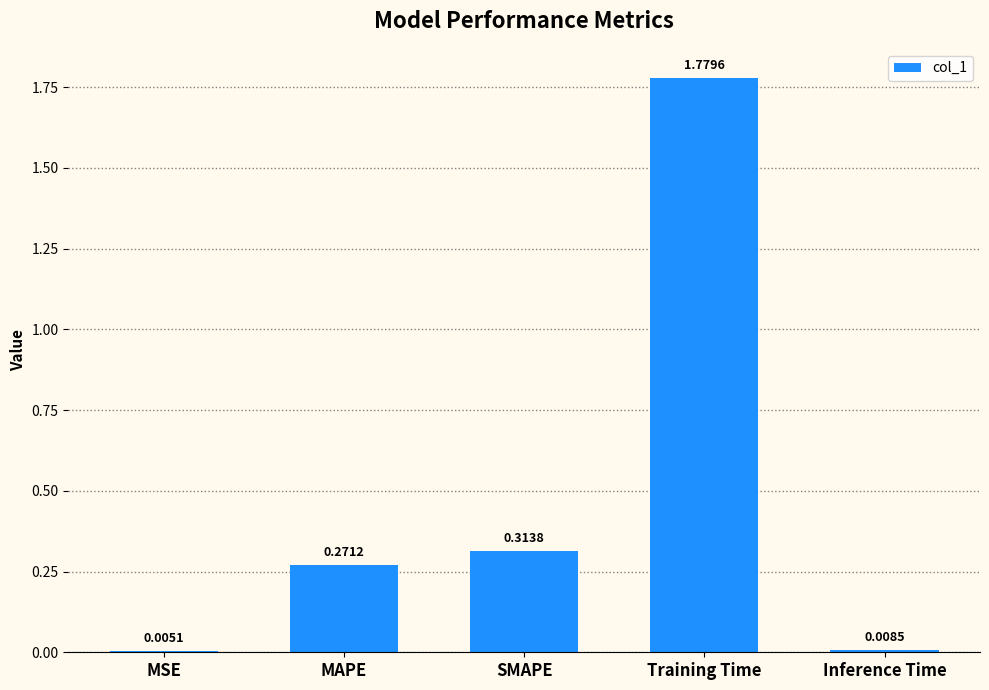

What is the change in value from MAPE to Inference Time?

-0.3